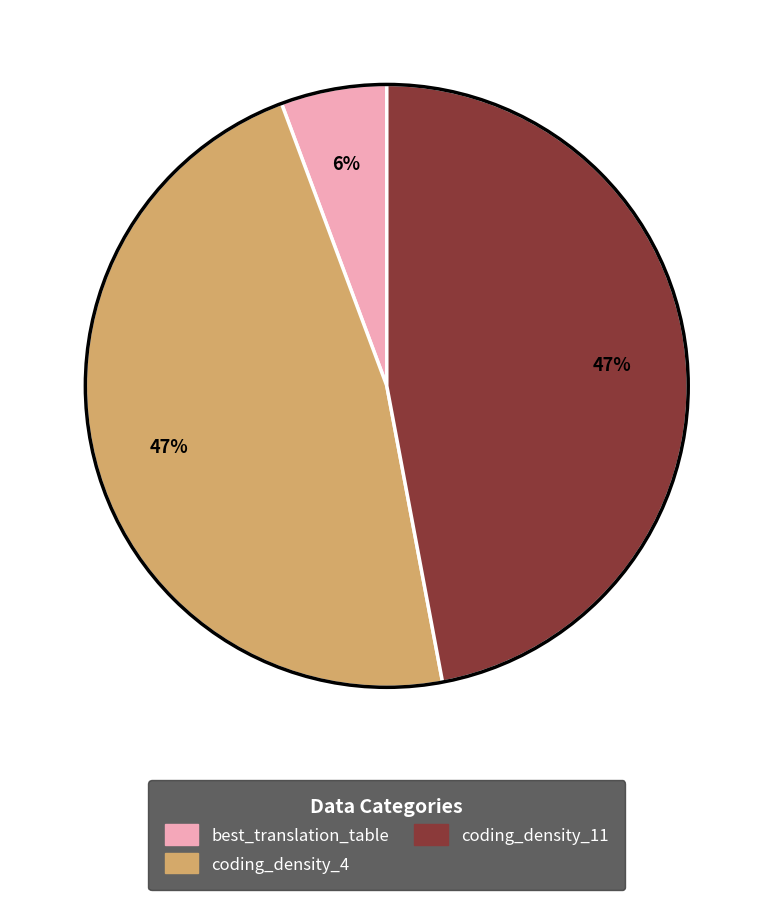

How many slices are in this pie chart?

3